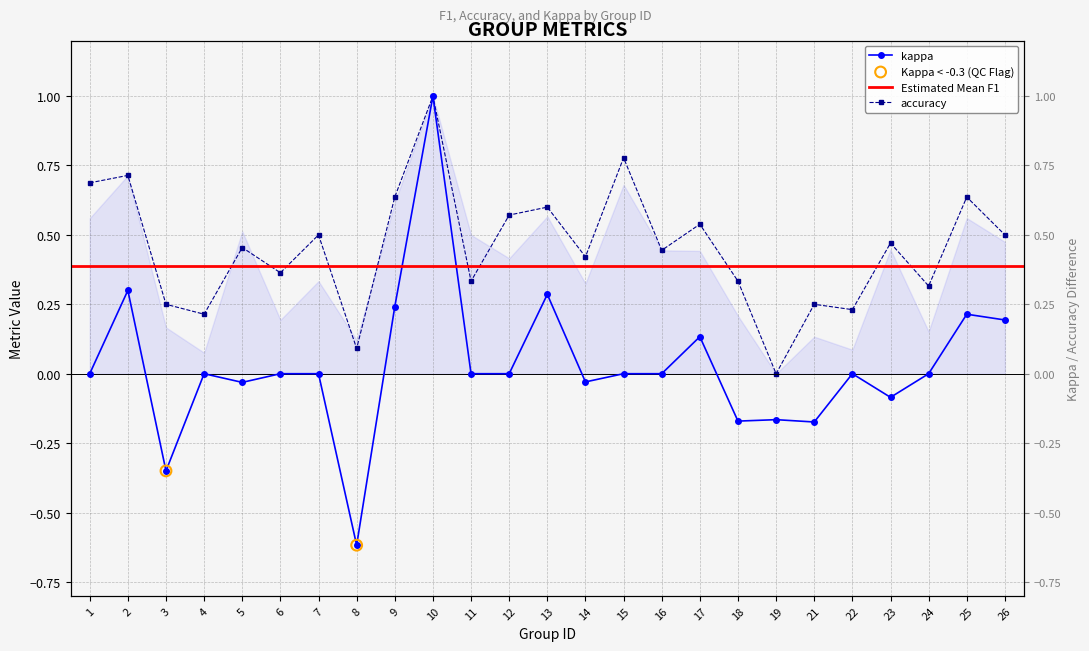

At which category is the sum across all series the highest?

10